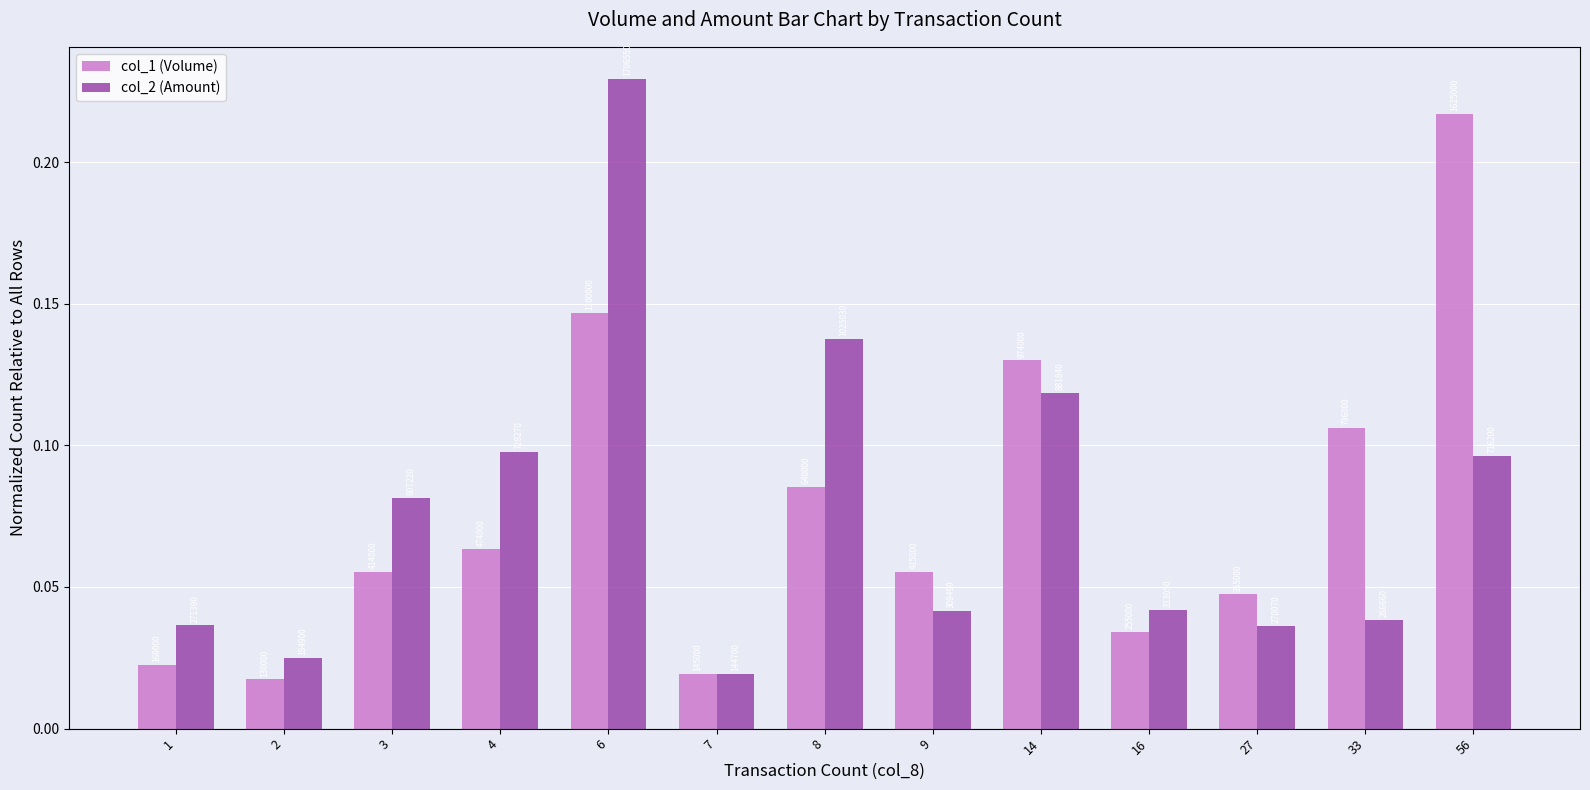

Does the chart contain any negative values?

No